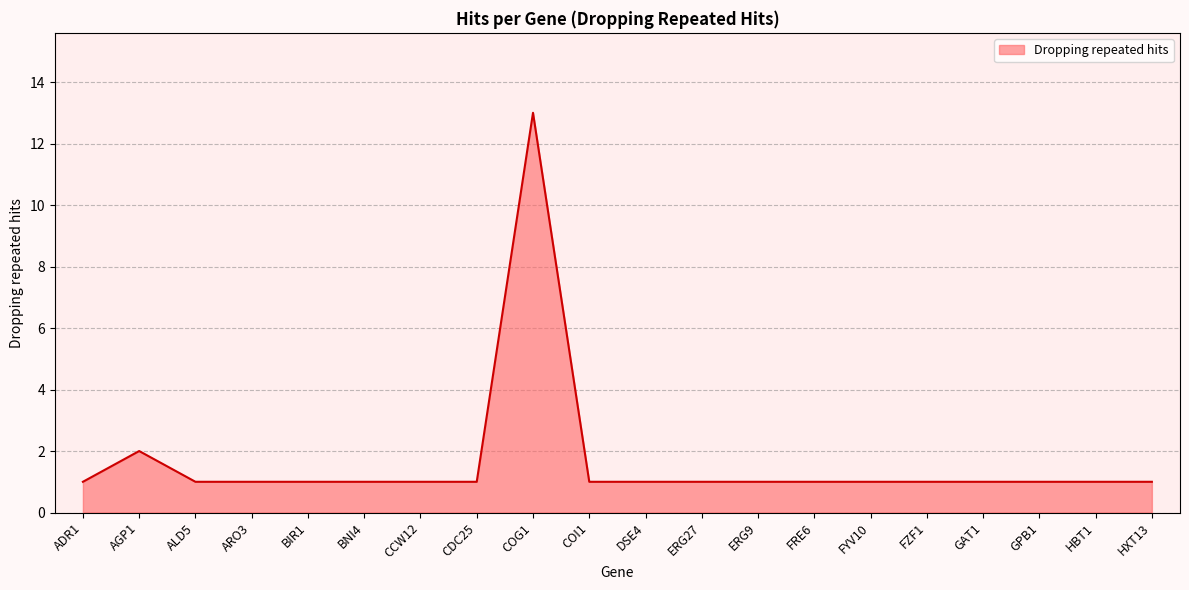

Reading left to right, what are all the values shown in this chart?

1	2	1	1	1	1	1	1	13	1	1	1	1	1	1	1	1	1	1	1